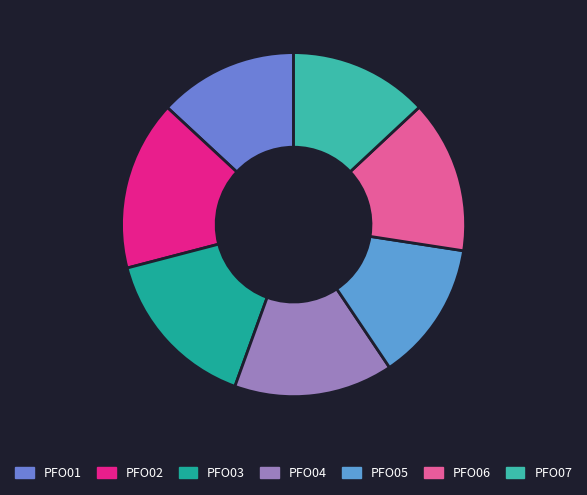

Is it true that PFO03 is 15% of the pie?

True